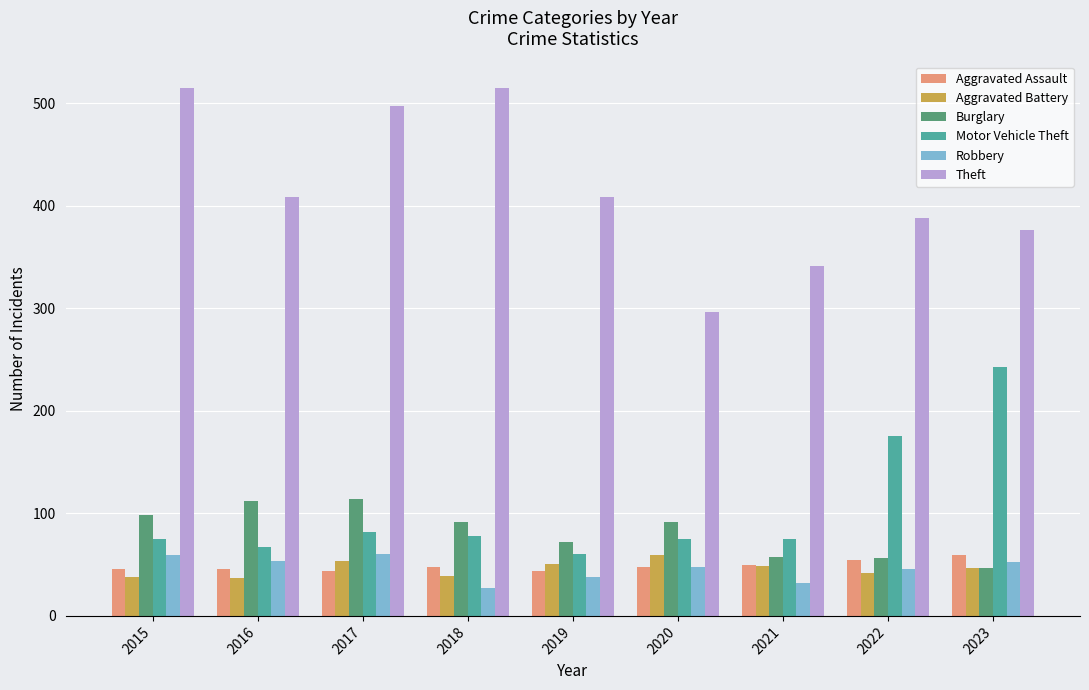

What is the lowest value of the Burglary series?

47